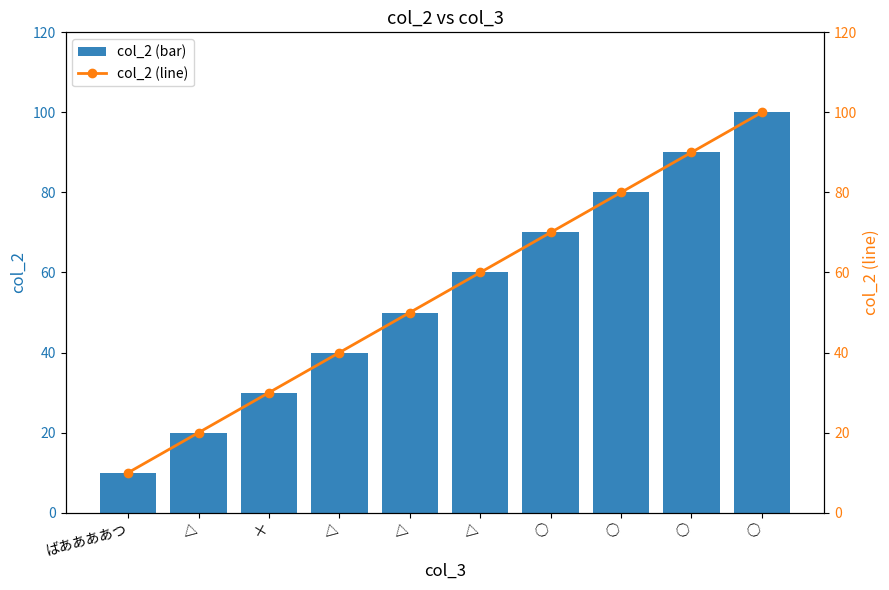

True or false: col_2 (line) has a value of 41 at △.

False